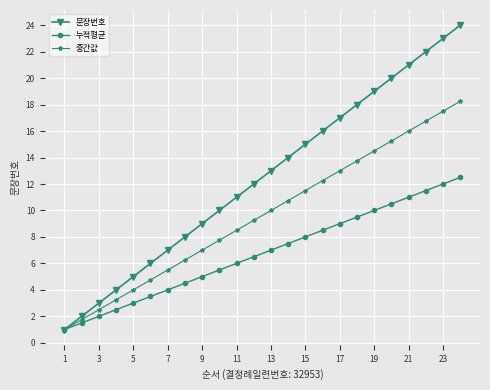

Which series has the largest range (max minus min)?

문장번호